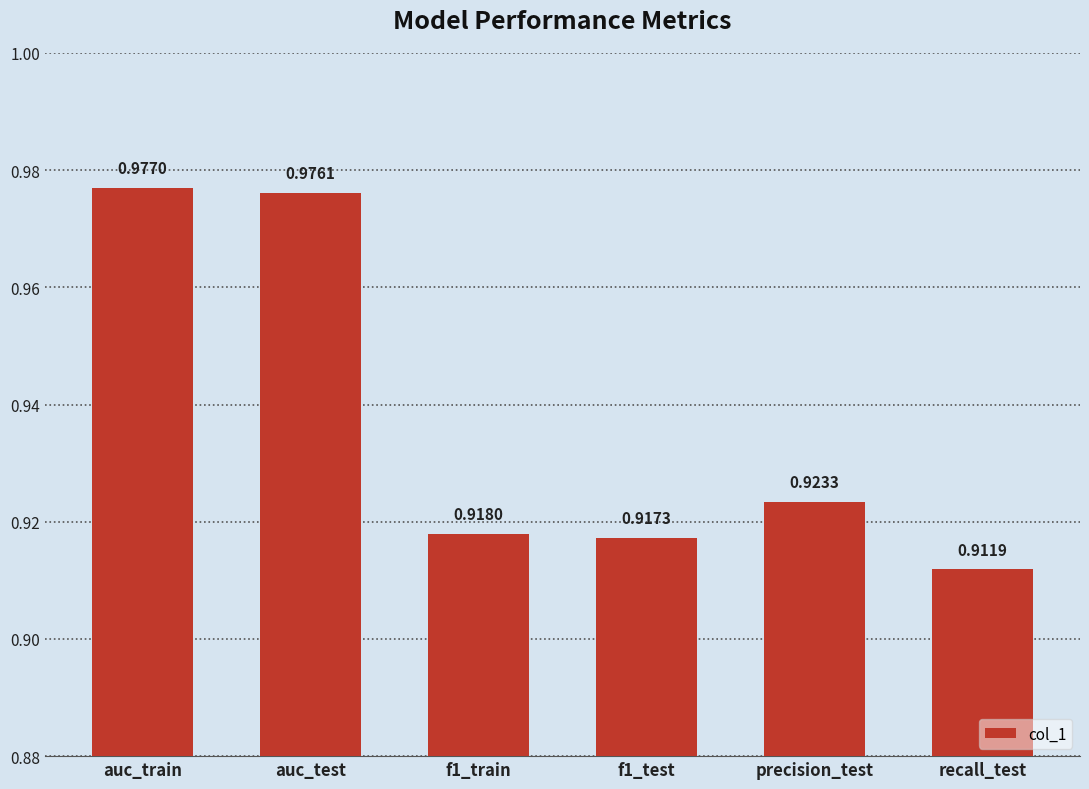

Which label corresponds to the smallest value in the chart?

recall_test